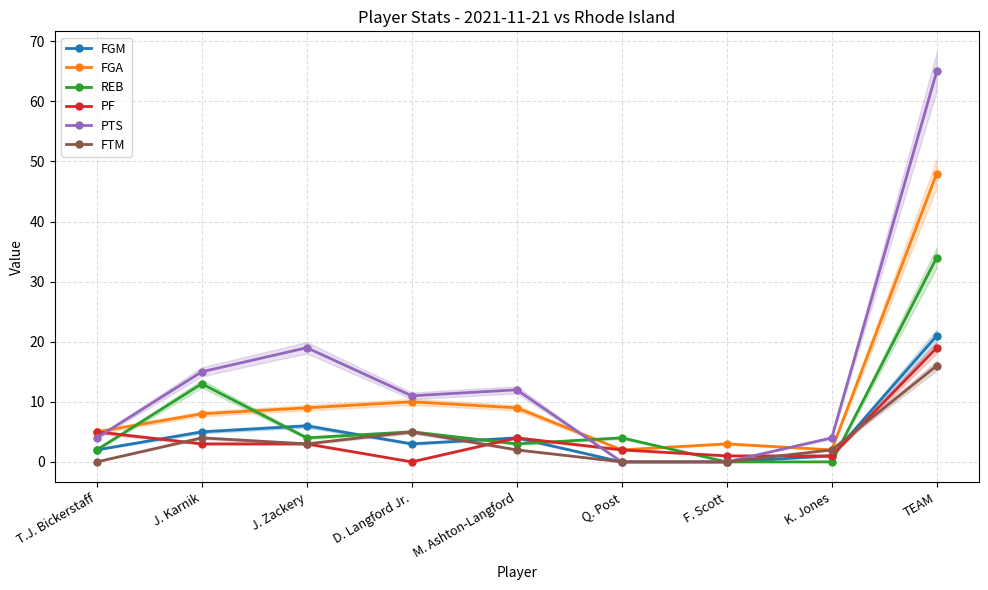

Where does the PF series first go above 3?

T.J. Bickerstaff